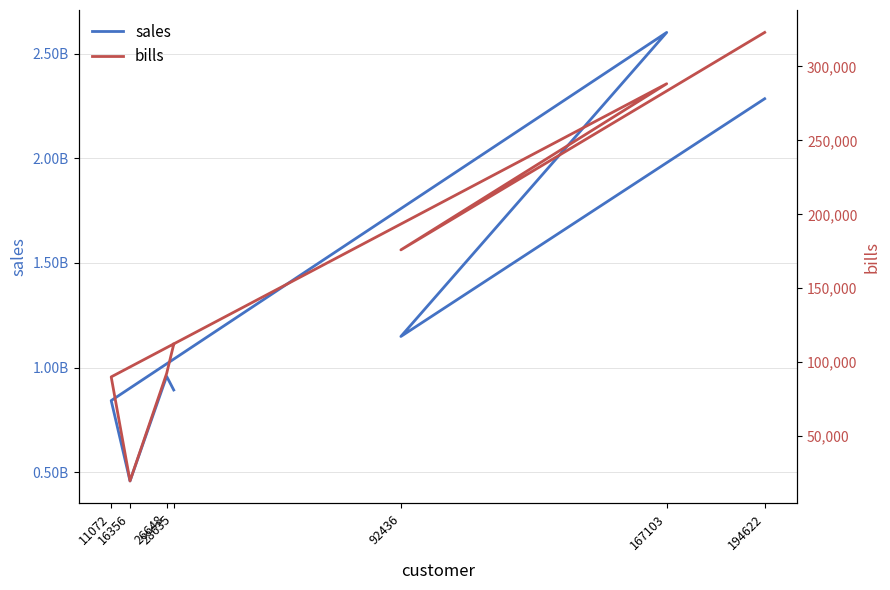

At how many categories does at least one series exceed 821050382?

6